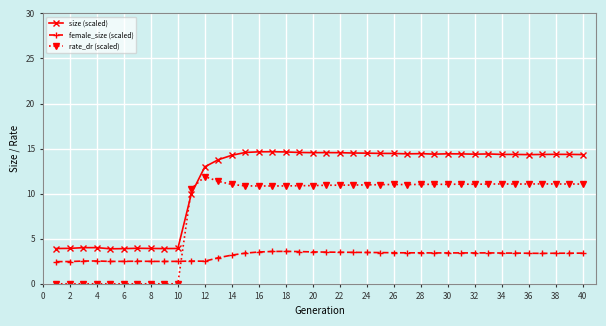

At how many categories does at least one series exceed 7?

30